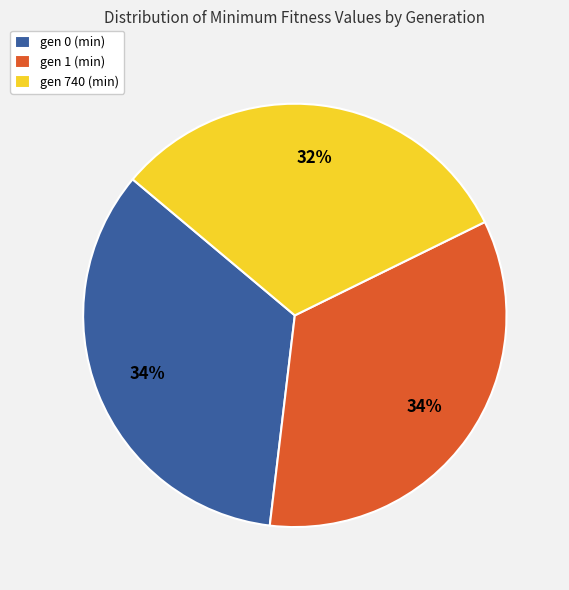

To the nearest percent, what is the combined percentage of gen 740 (min) and gen 1 (min)?

66%